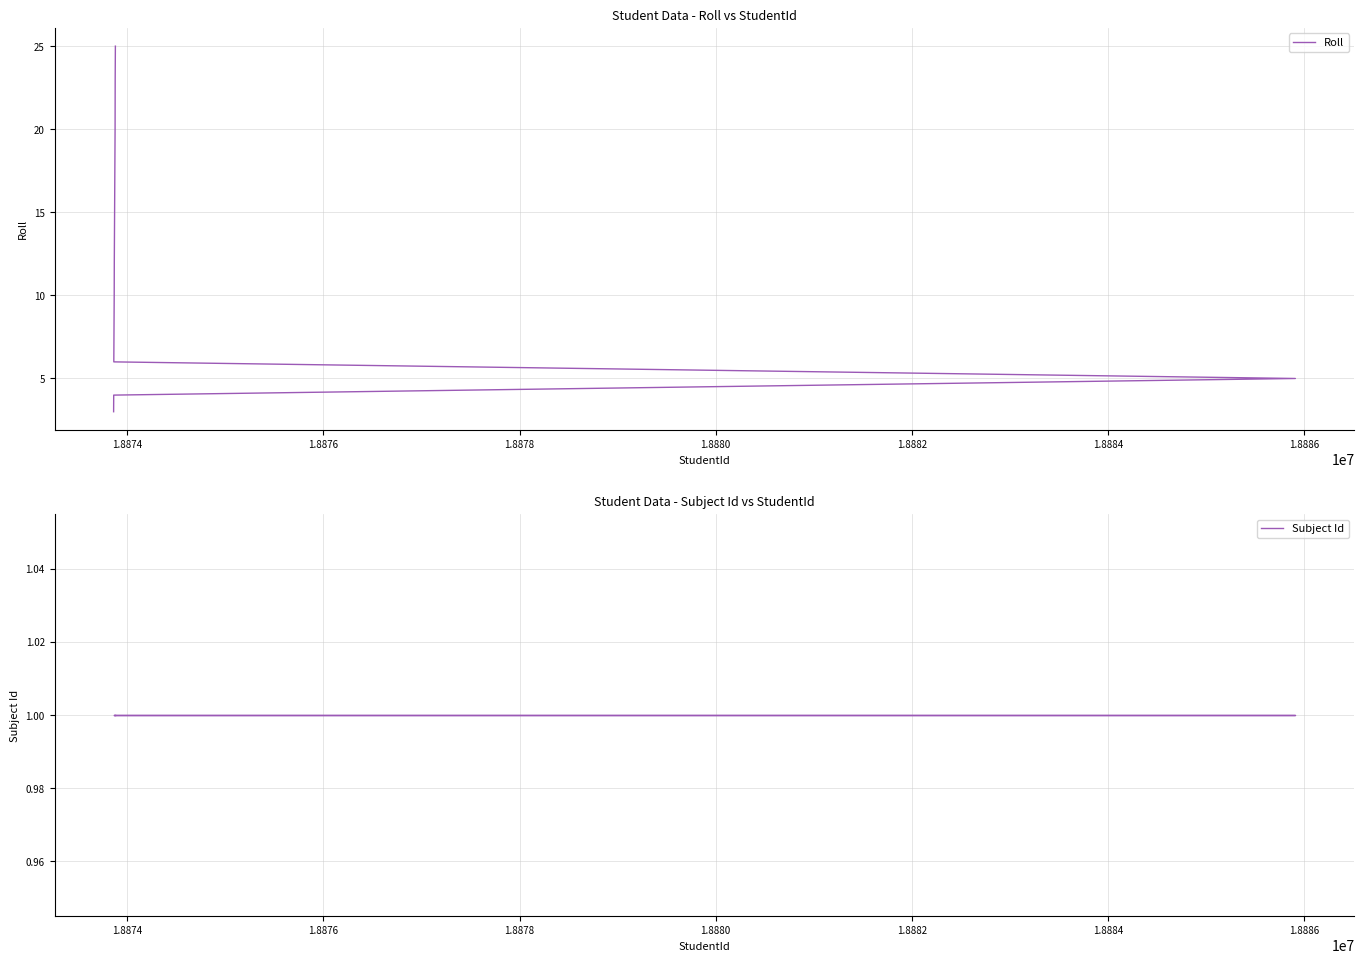

What is the highest value of the Subject Id series?

1